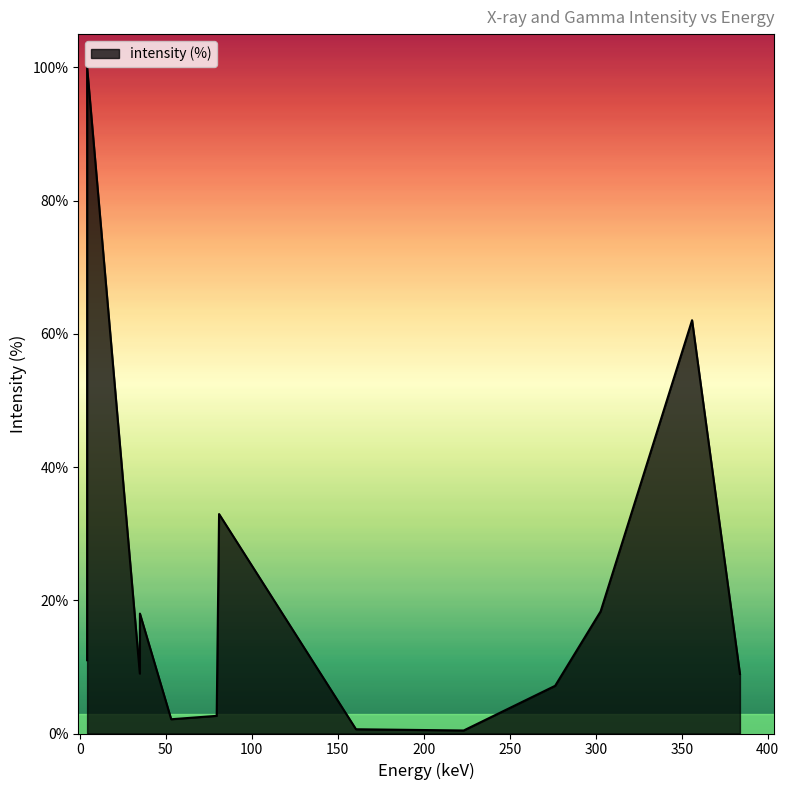

What is the difference between the maximum and minimum values?

99.5